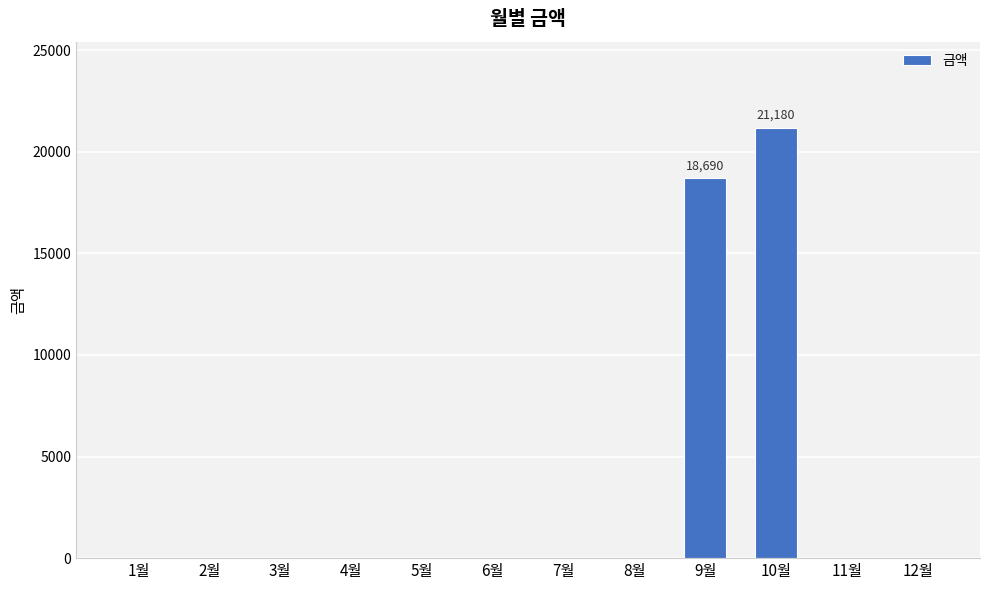

Between 9월 and 5월, which is larger?

9월